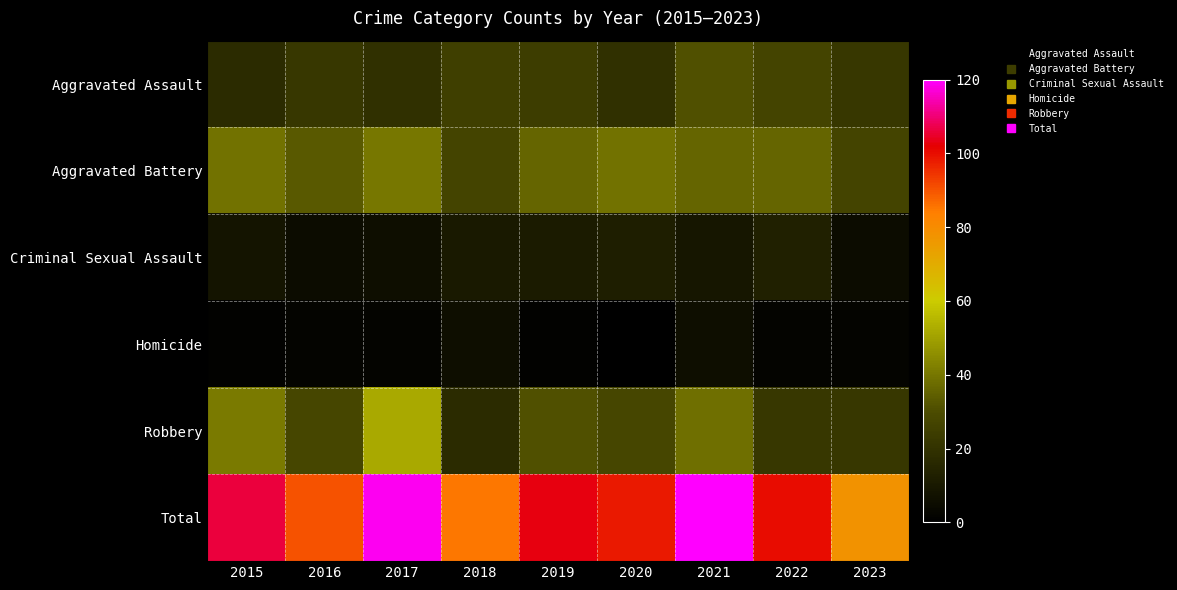

Which label corresponds to the smallest value in the chart?

2020